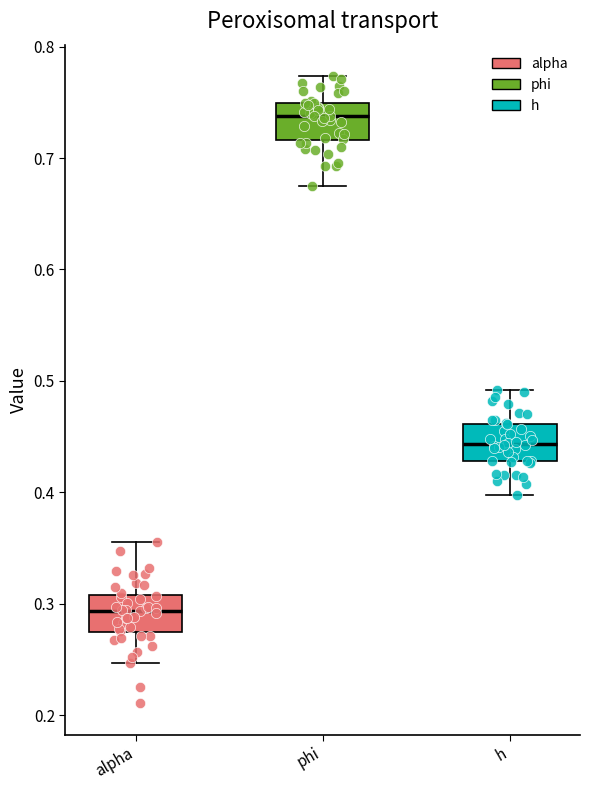

Where does the lower whisker of the box for alpha end on the y-axis? The values are not printed on the chart, so give them approximately, as read against the axis.

0.25